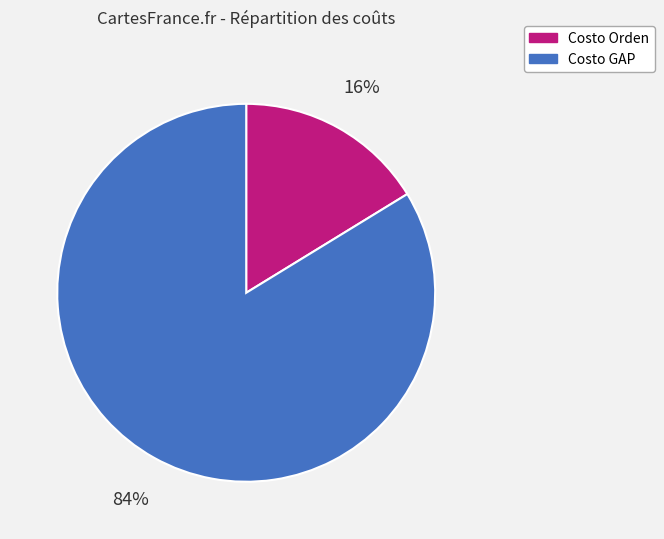

What is the largest slice in the pie chart?

Costo GAP